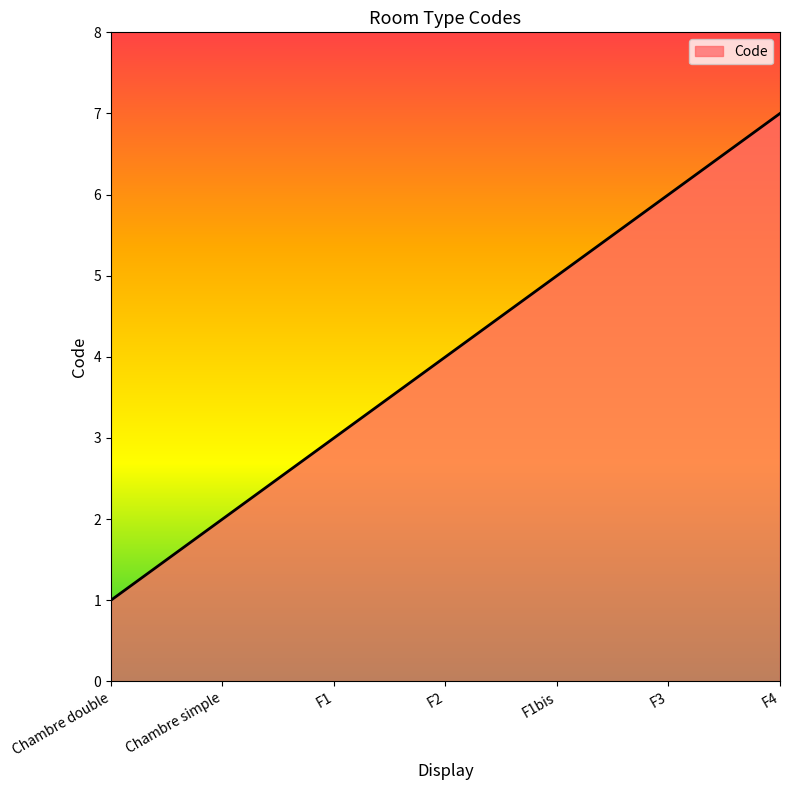

The chart shows a value of 0 at Chambre double. True or false?

False